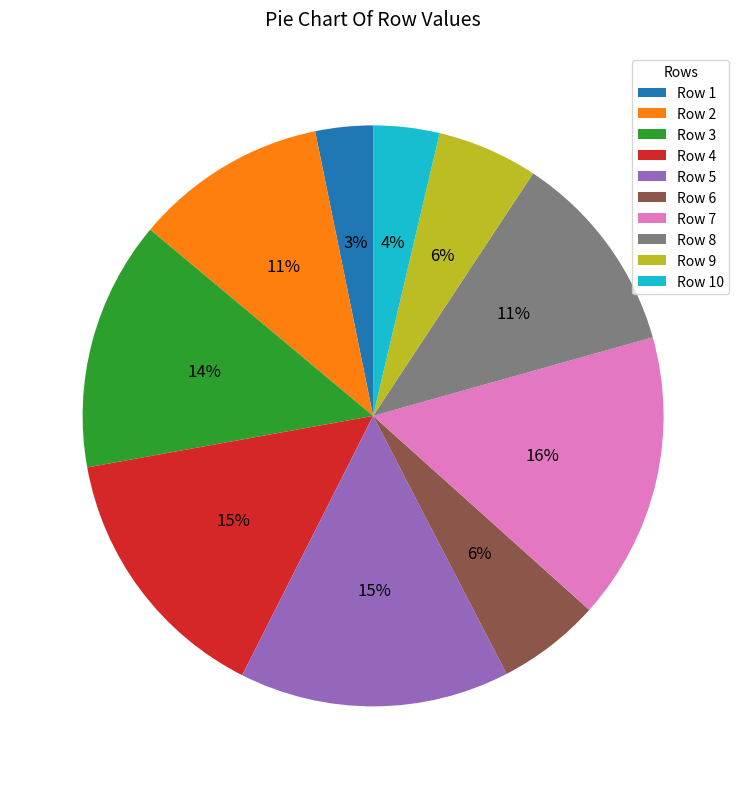

To the nearest percent, what is the difference between the Row 7 and Row 4 slice percentages?

1%